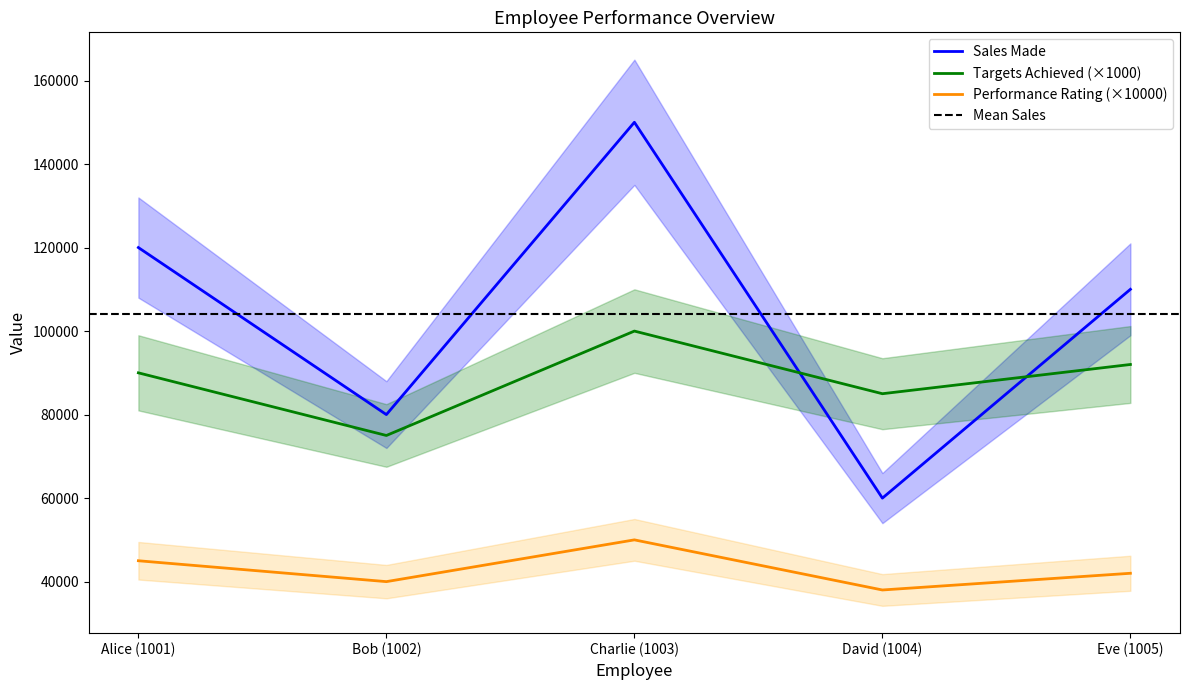

What is the smallest value displayed?

38000